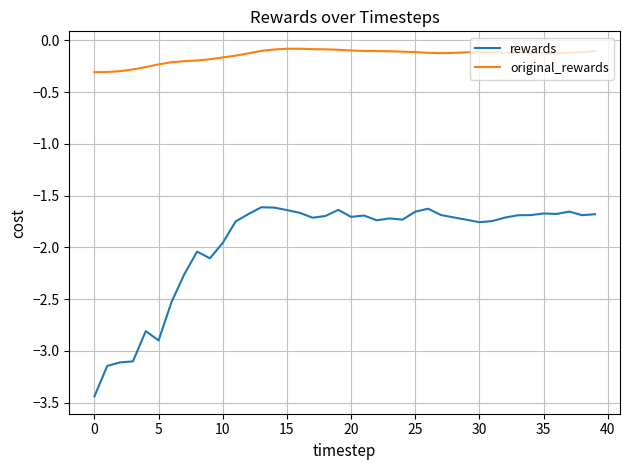

In rewards, how many points are higher than both neighbors (excluding endpoints)?

9